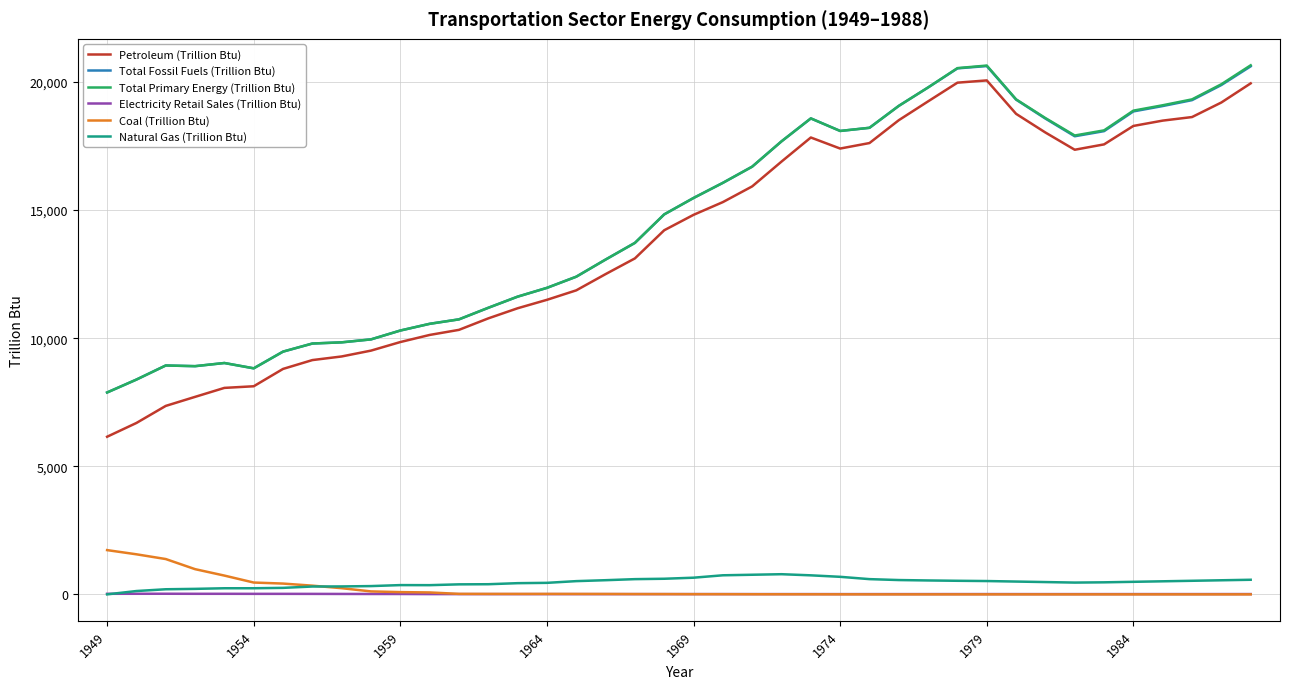

What is the difference between the maximum and minimum values in the Electricity Retail Sales (Trillion Btu) series?

14.5